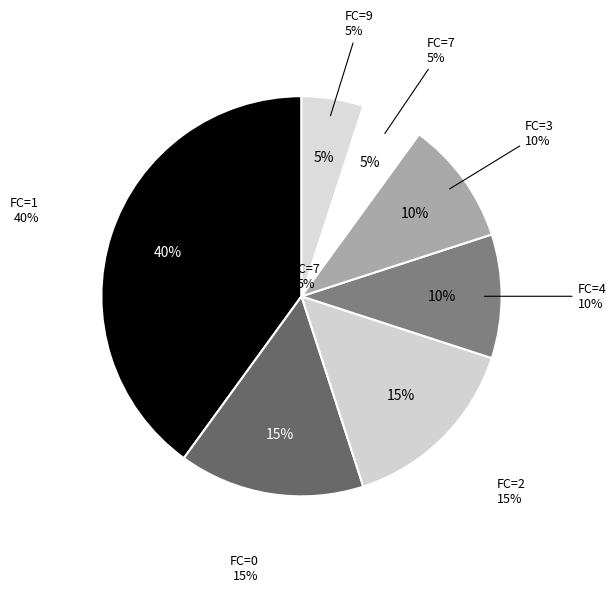

The FC=0 slice represents 6% of the pie. True or false?

False